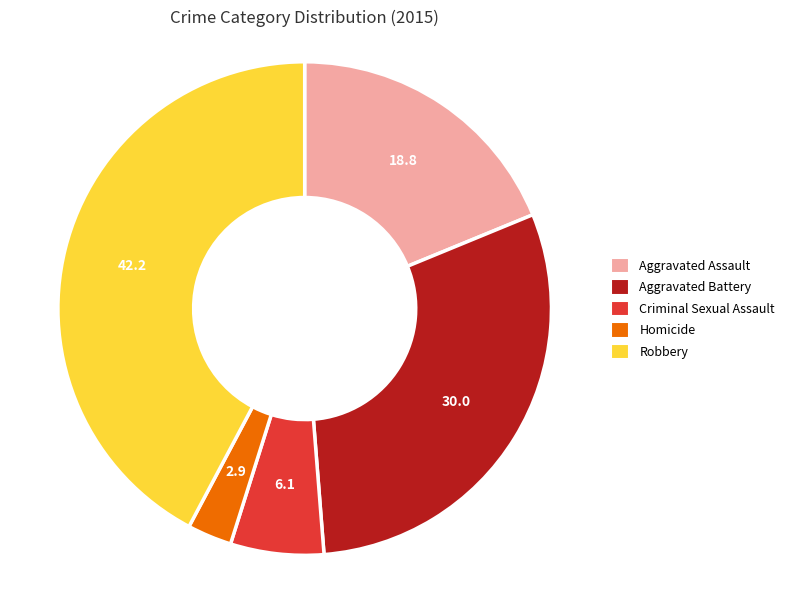

Count the number of slices in the pie.

5